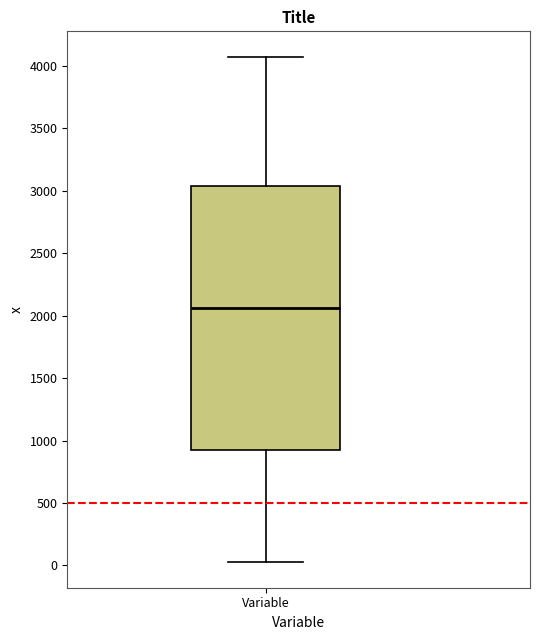

Read this box plot against the y-axis: the position of the median line, the range covered by the box, and the ends of both whiskers. The values are not printed on the chart, so give them approximately, as read against the axis.

median 2050, box 950 to 3050, whiskers 0 to 4050